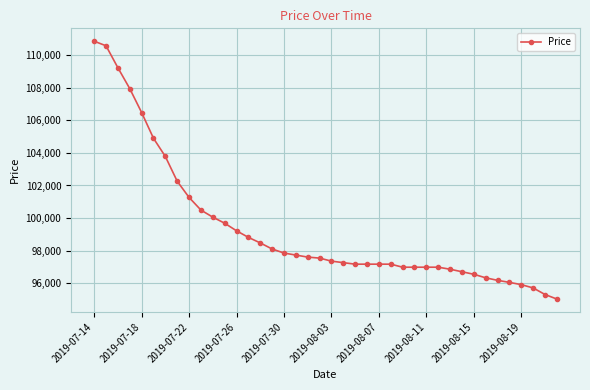

What is the difference between the second highest and minimum values?

15528.3